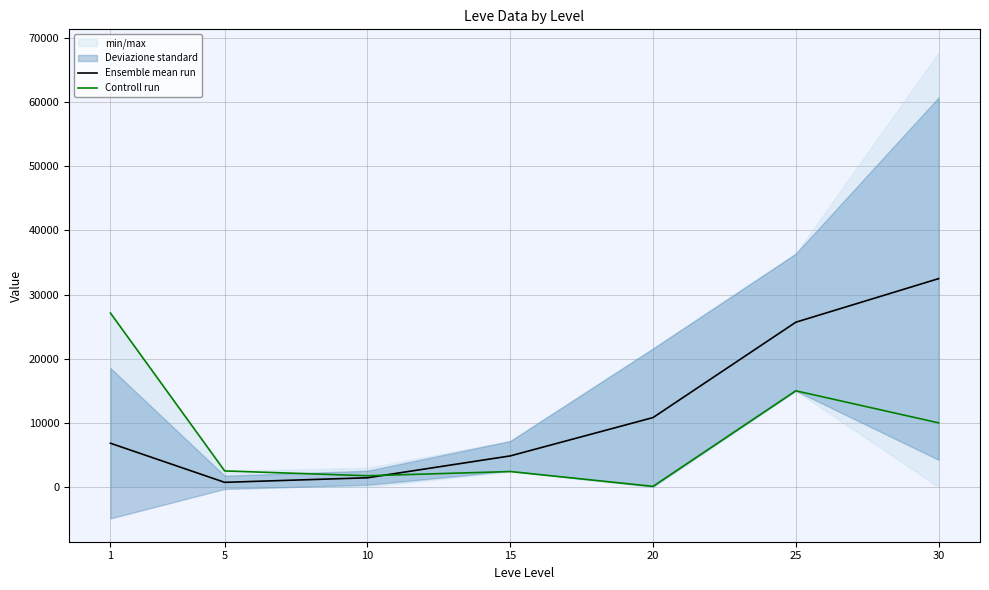

Where is the first local minimum for Controll run?

10